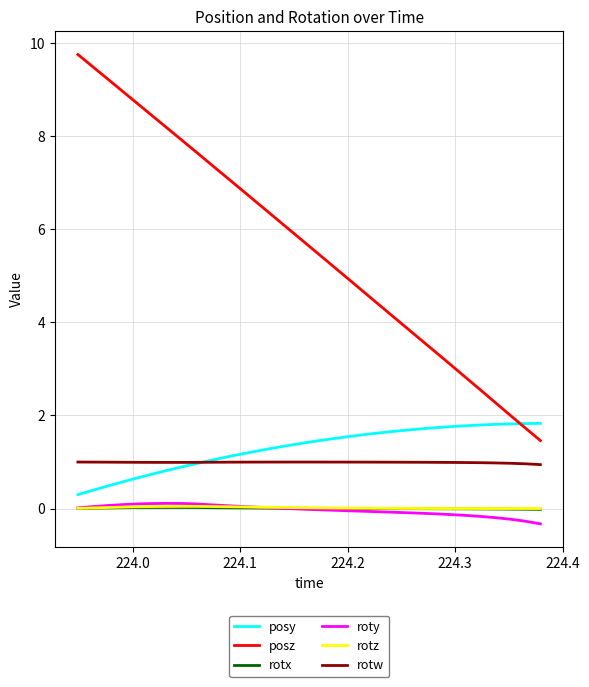

Which series has the largest total across all categories?

posz